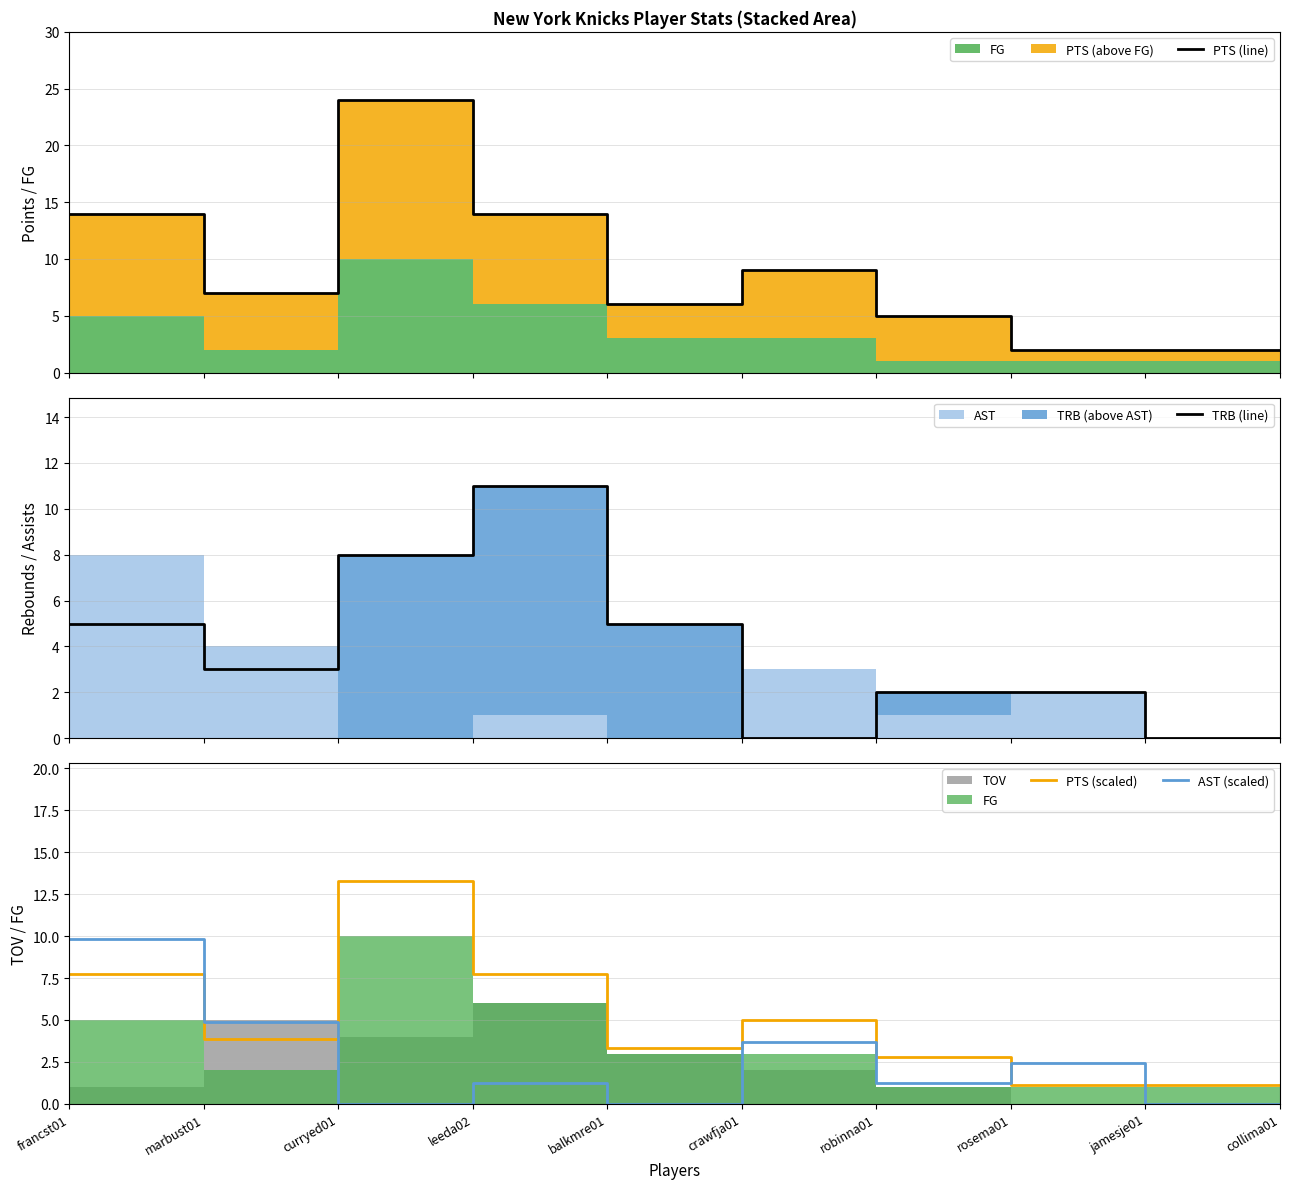

Reading left to right, list all the values displayed in this chart.

PTS (line): francst01=14.0	marbust01=7.0	curryed01=24.0	leeda02=14.0	balkmre01=6.0	crawfja01=9.0	robinna01=5.0	rosema01=2.0	jamesje01=2.0	collima01=2.0
TRB (line): francst01=5.0	marbust01=3.0	curryed01=8.0	leeda02=11.0	balkmre01=5.0	crawfja01=0.0	robinna01=2.0	rosema01=2.0	jamesje01=0.0	collima01=0.0
PTS (scaled): francst01=7.8	marbust01=3.9	curryed01=13.3	leeda02=7.8	balkmre01=3.3	crawfja01=5.0	robinna01=2.8	rosema01=1.1	jamesje01=1.1	collima01=1.1
AST (scaled): francst01=9.8	marbust01=4.9	curryed01=0.0	leeda02=1.2	balkmre01=0.0	crawfja01=3.7	robinna01=1.2	rosema01=2.4	jamesje01=0.0	collima01=0.0